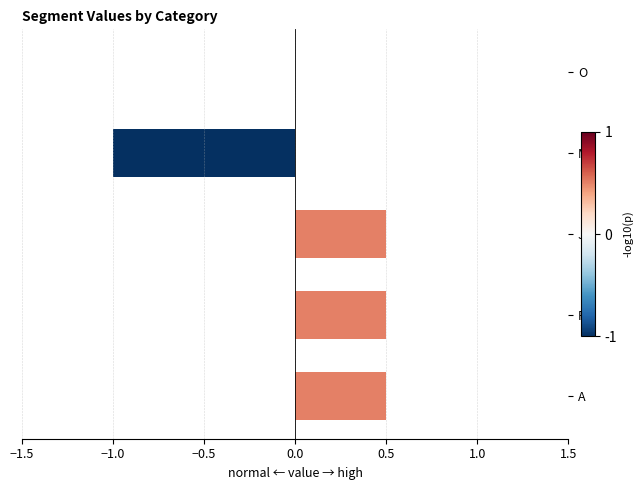

True or false: the data shows 0.2 at R.

False